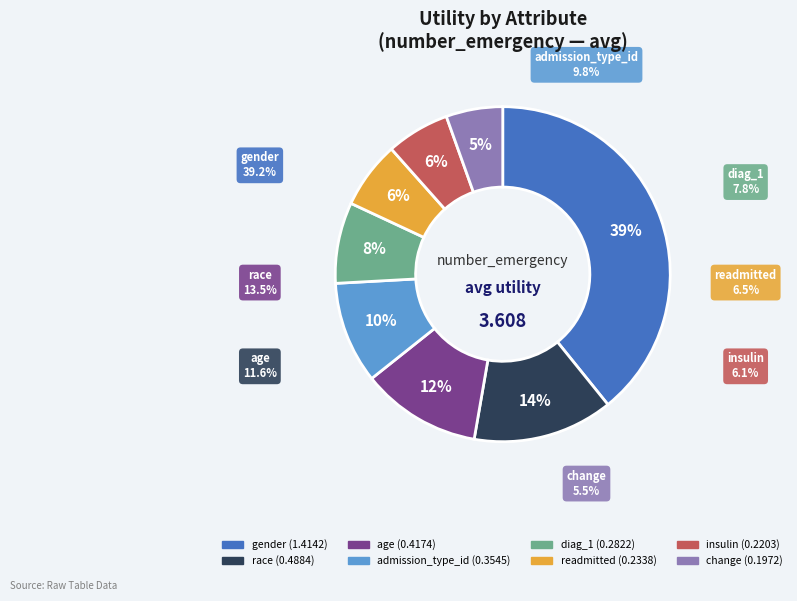

What percentage do change and insulin together represent?

11.6%